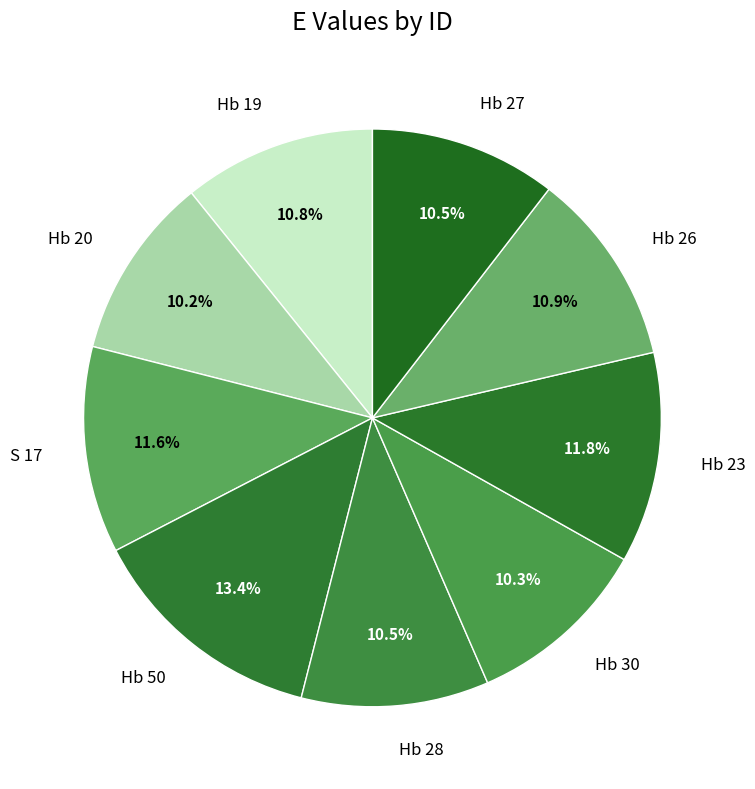

True or false: Hb 30 accounts for 16% of the total.

False